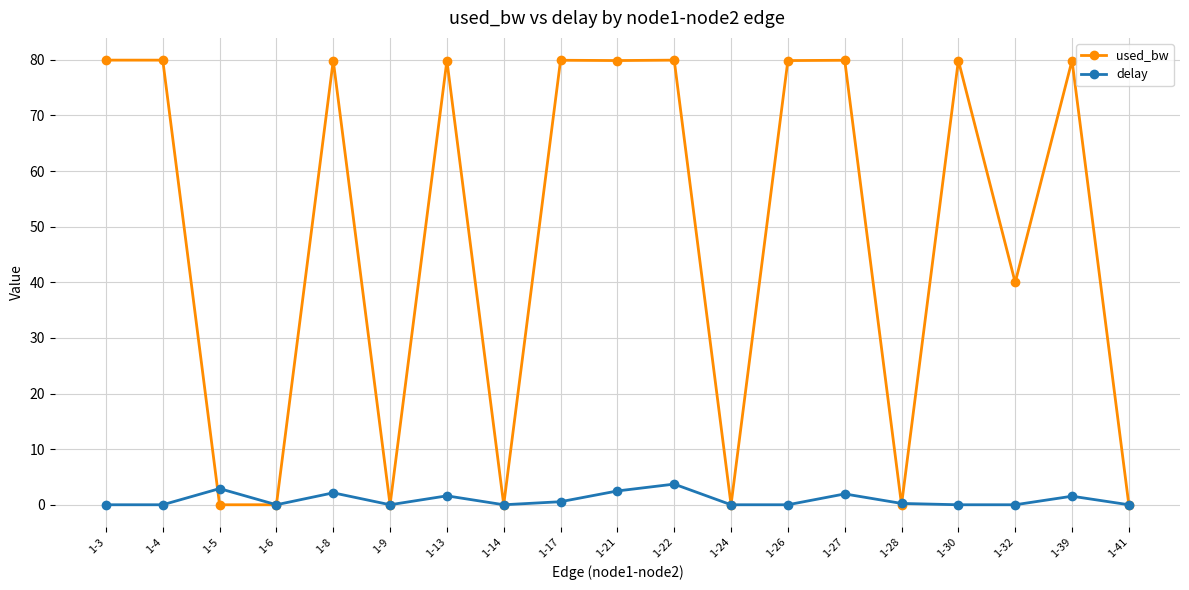

What is the average value of the used_bw series?

48.4